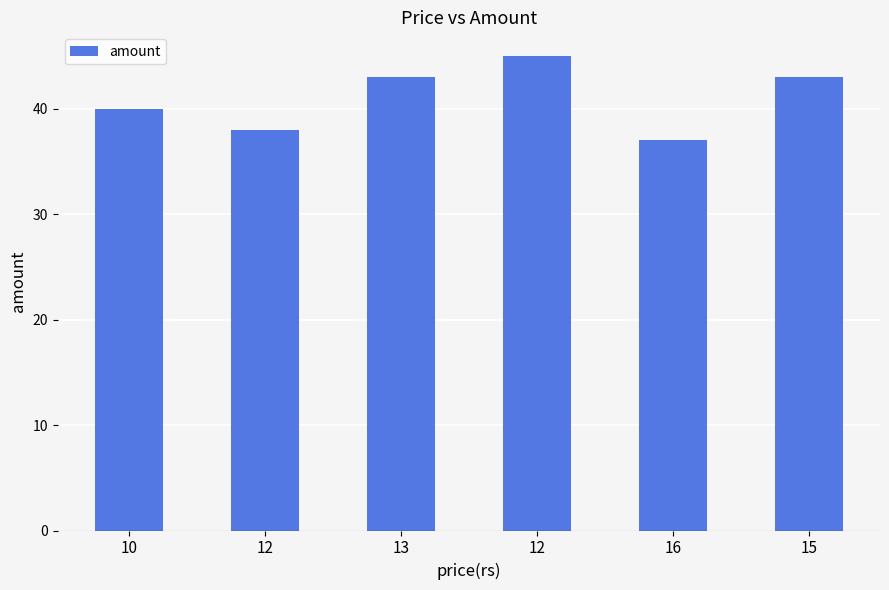

List the labels in order of value, largest first.

12, 13, 15, 10, 12, 16